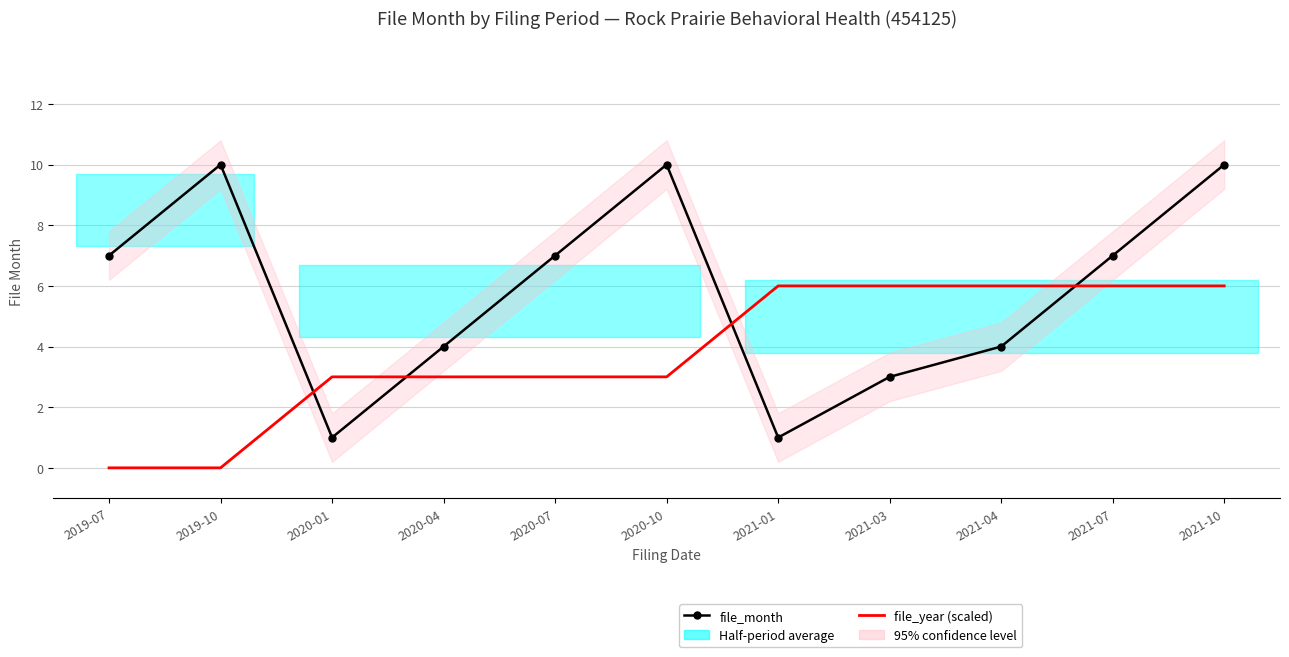

How many lines are shown in the chart?

2